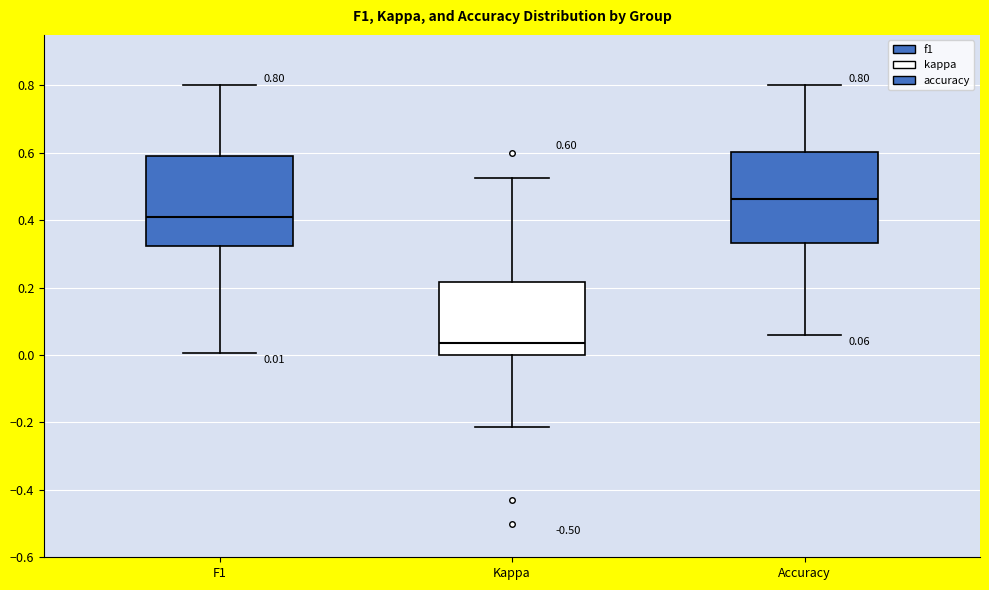

Which box's median line is the lowest?

Kappa